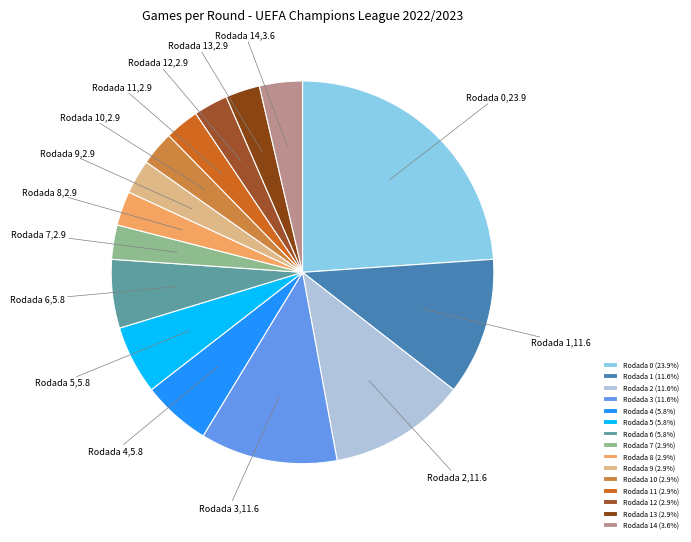

Do Rodada 7 and Rodada 3 together represent more than half of the pie?

No